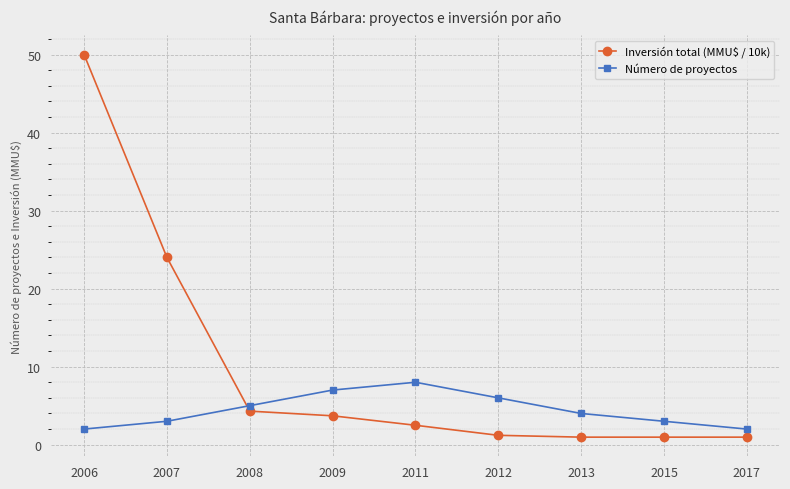

Rank the series by their maximum value, from highest to lowest.

Inversión total (MMU$ / 10k), Número de proyectos